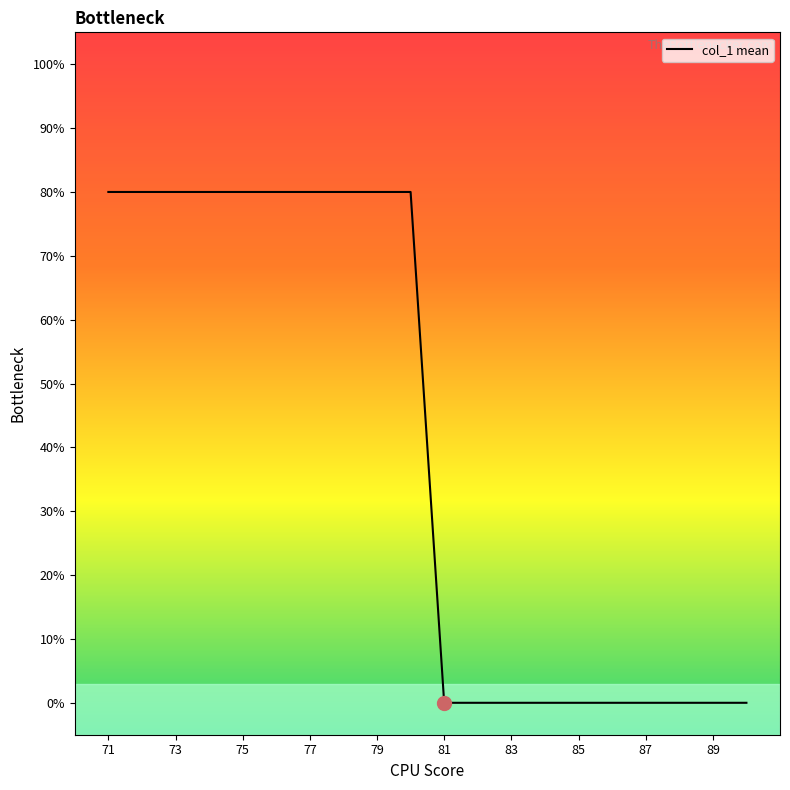

Reading left to right, list all the values displayed in this chart.

80	80	80	80	80	80	80	80	80	80	0	0	0	0	0	0	0	0	0	0